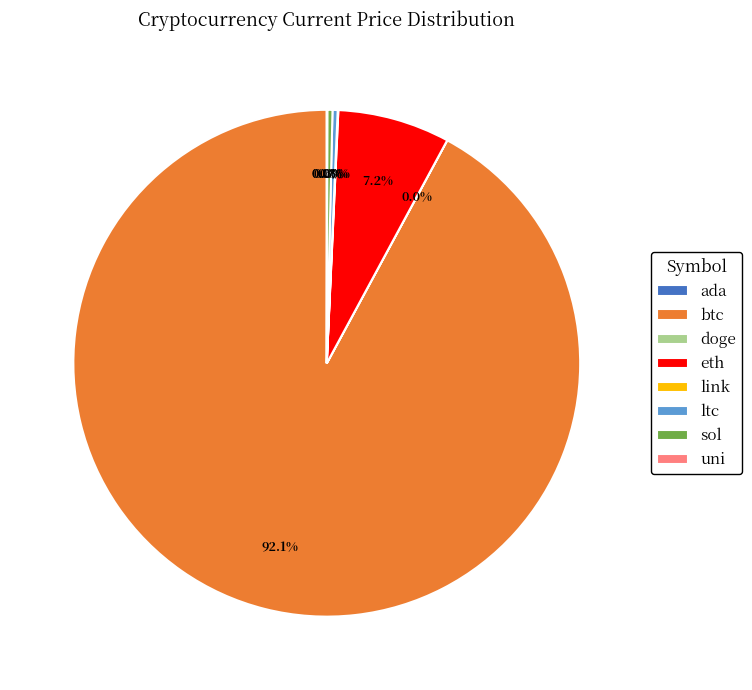

What percentage is the btc slice, to the nearest percent?

92%